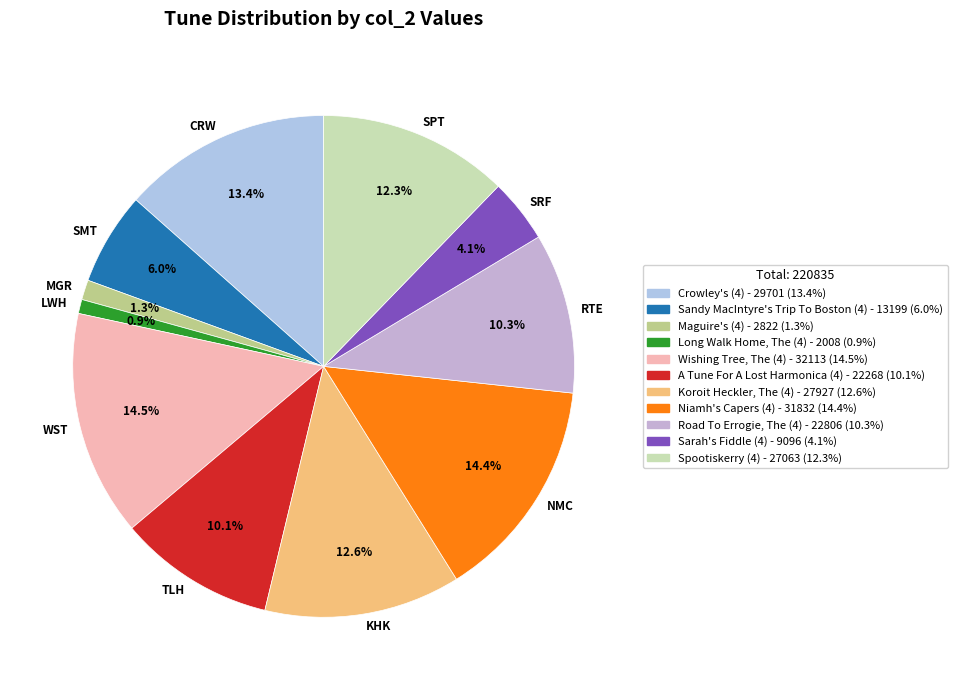

Is SMT the majority of the pie?

No